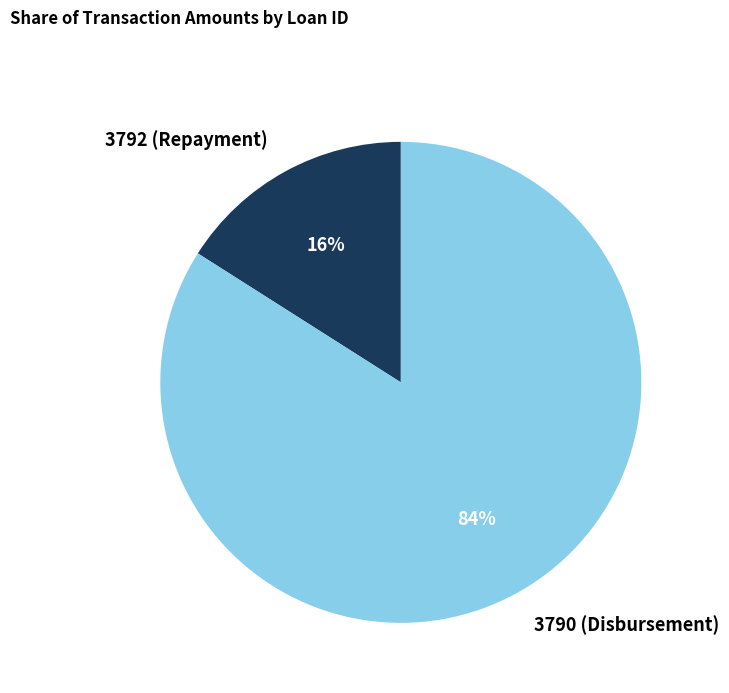

Which category accounts for the majority?

3790 (Disbursement)